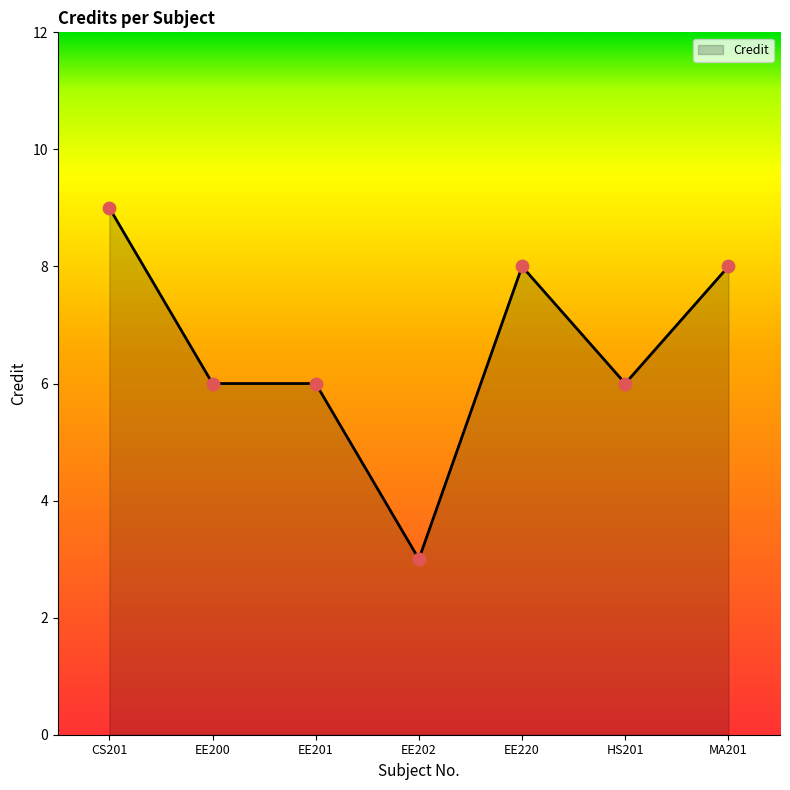

What is the change in value from CS201 to EE201?

-3